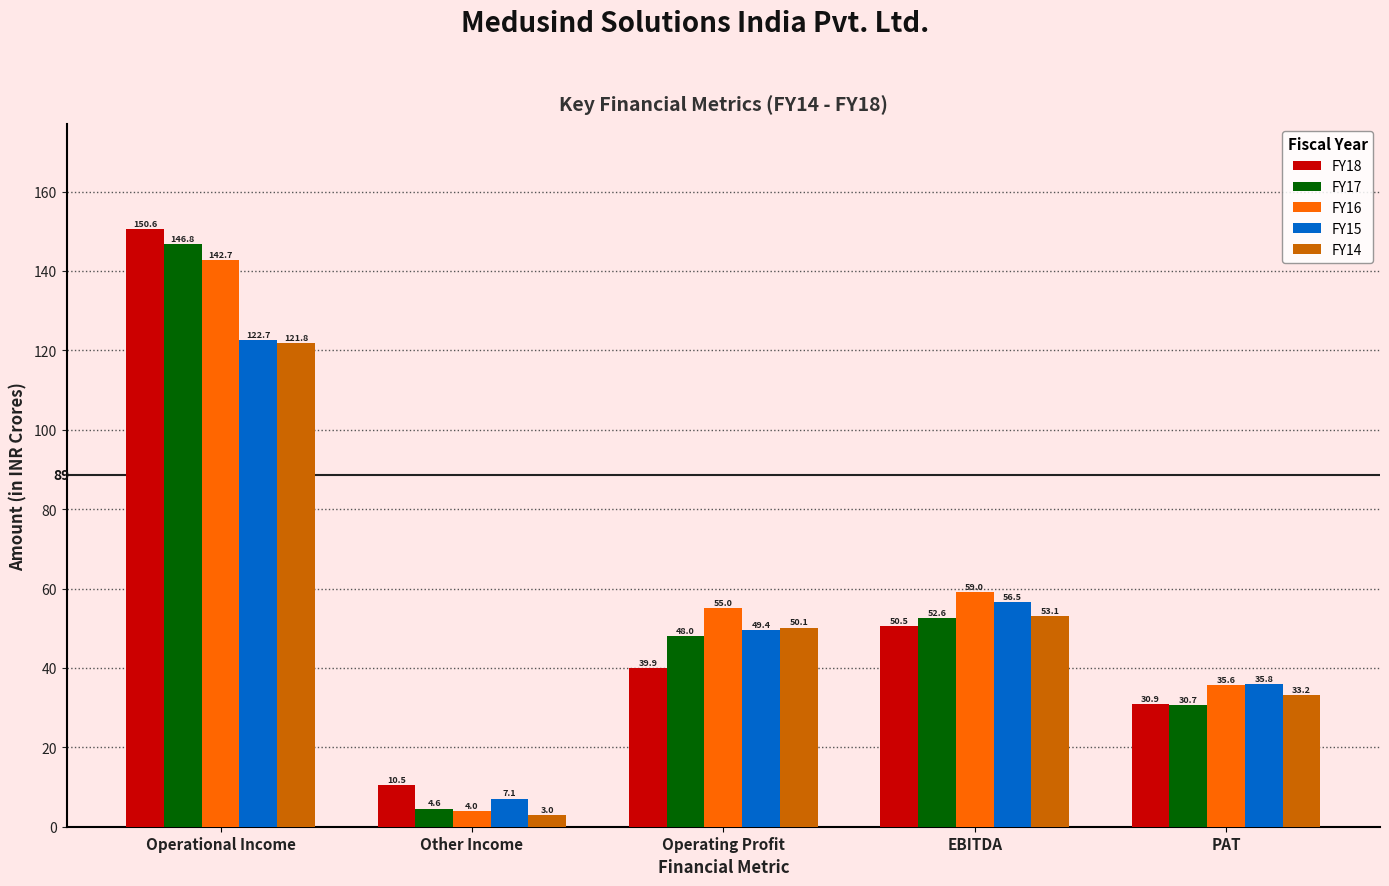

Which series changed the most between Other Income and Operating Profit?

FY16